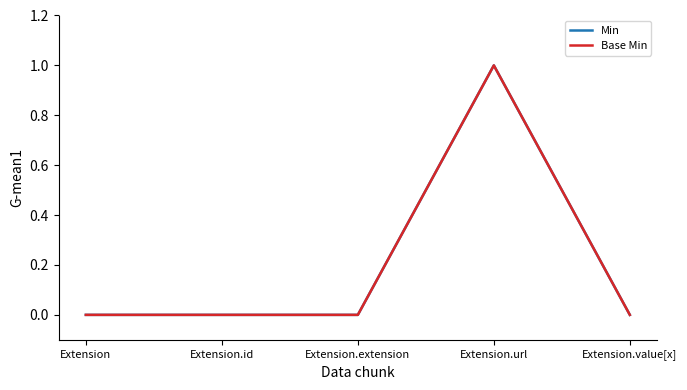

How many interior local peaks does the Base Min series have?

1